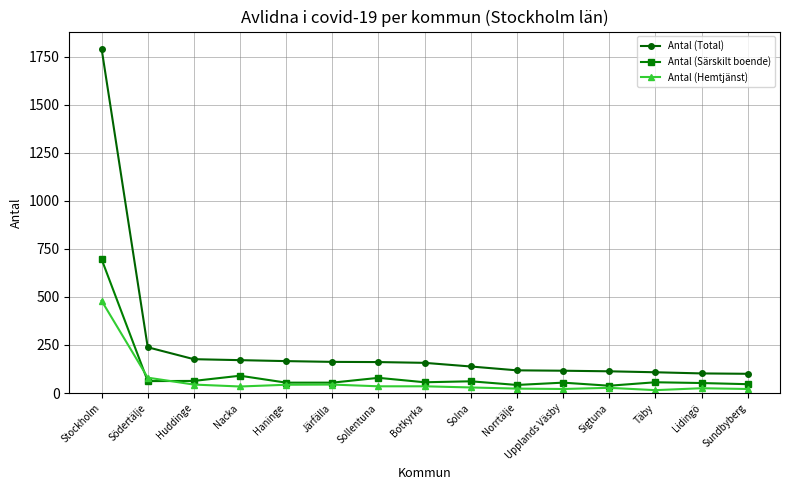

True or false: Antal (Särskilt boende) has more than 0 points higher than both neighbors.

True